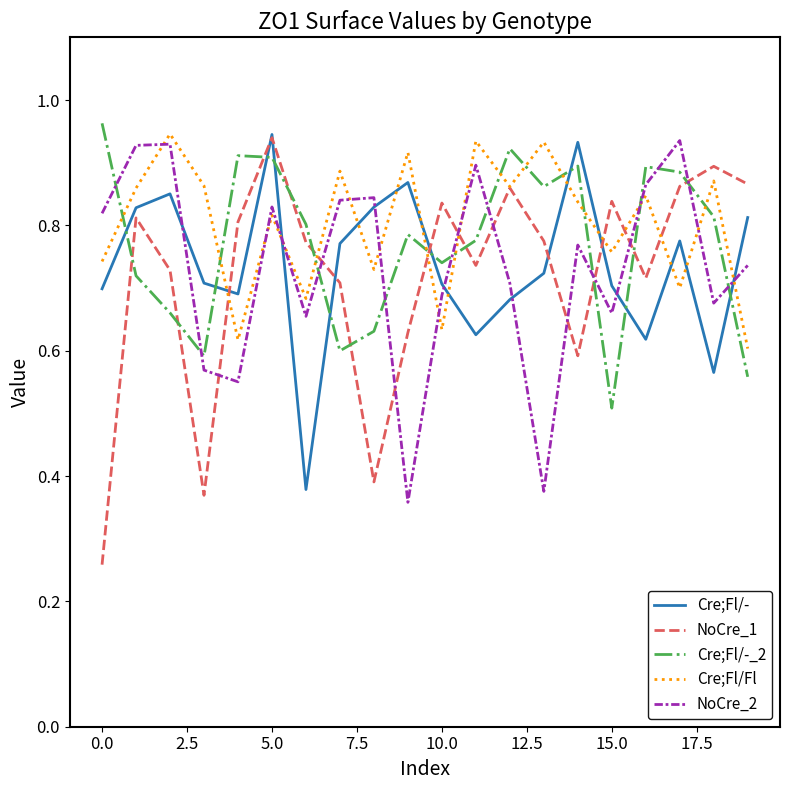

What are all the series names shown in the legend?

Cre;Fl/-, NoCre_1, Cre;Fl/-_2, Cre;Fl/Fl, NoCre_2